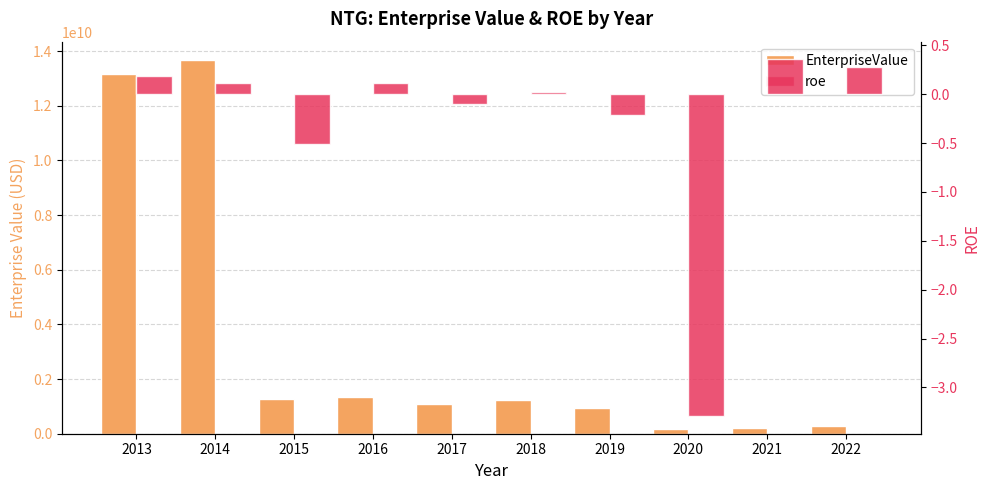

What is the difference between the highest and lowest values at 2015?

1261263236.5